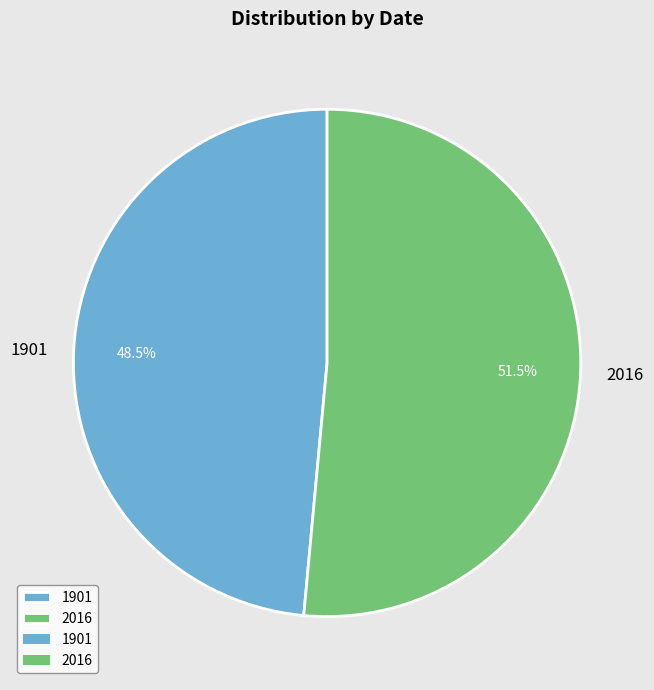

Approximately how many times larger is the value at 2016 compared to 1901?

1.1